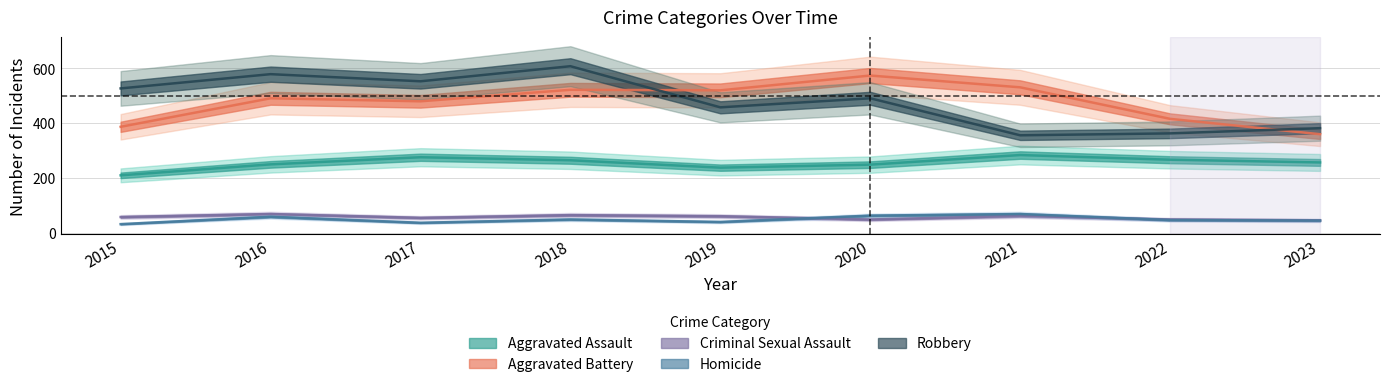

The Robbery series shows 553 at 2017. True or false?

True